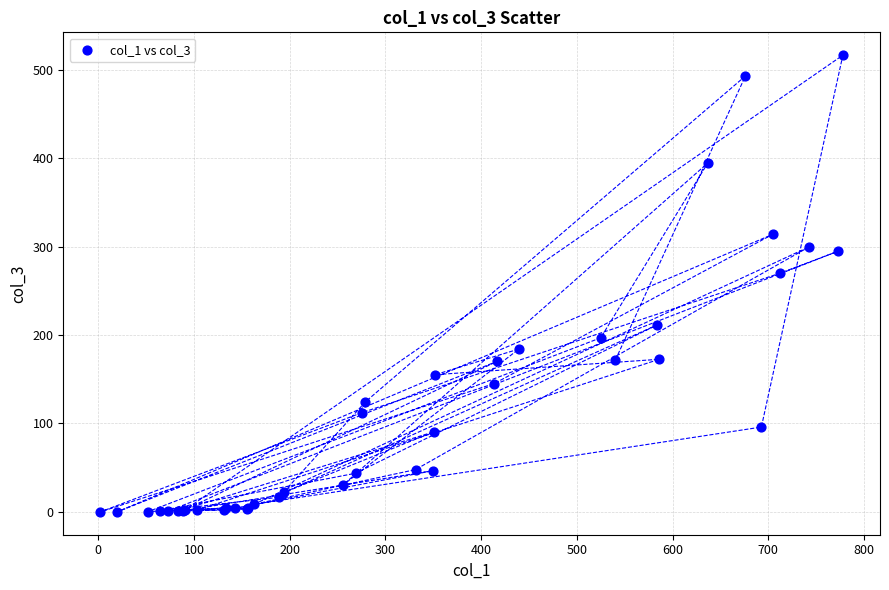

What Y value in the scatter plot is closest to 258?

269.9